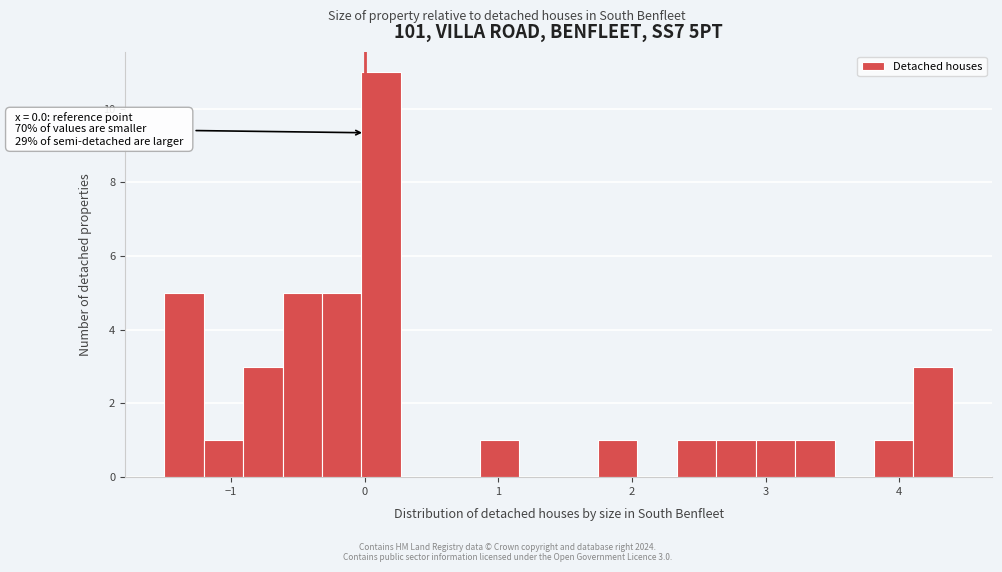

Read against the x-axis, roughly where is the centre of the tallest bar?

0.1